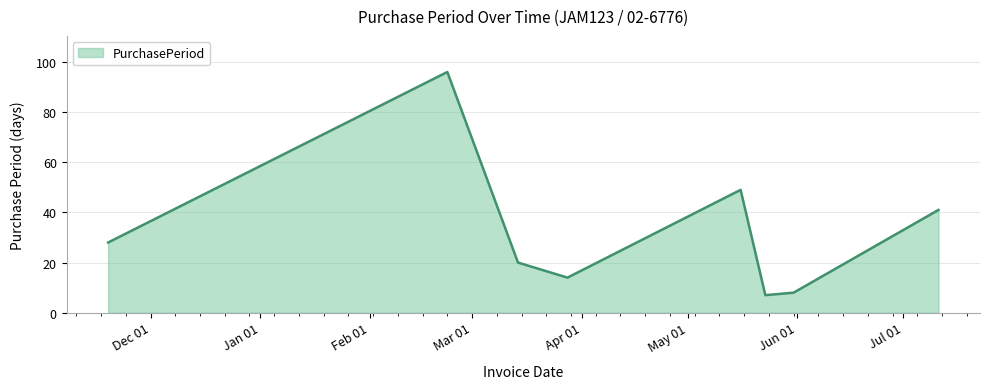

What is the smallest value displayed?

7